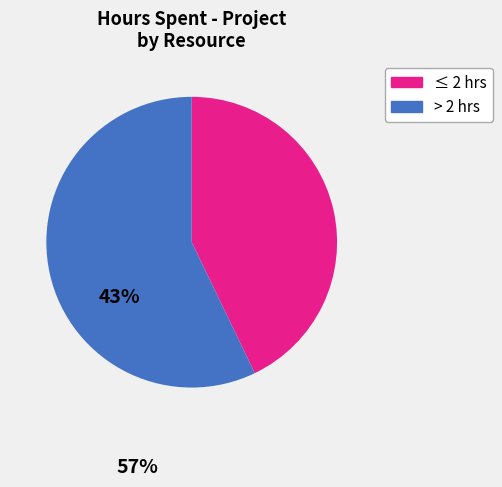

How many segments does this pie chart have?

2